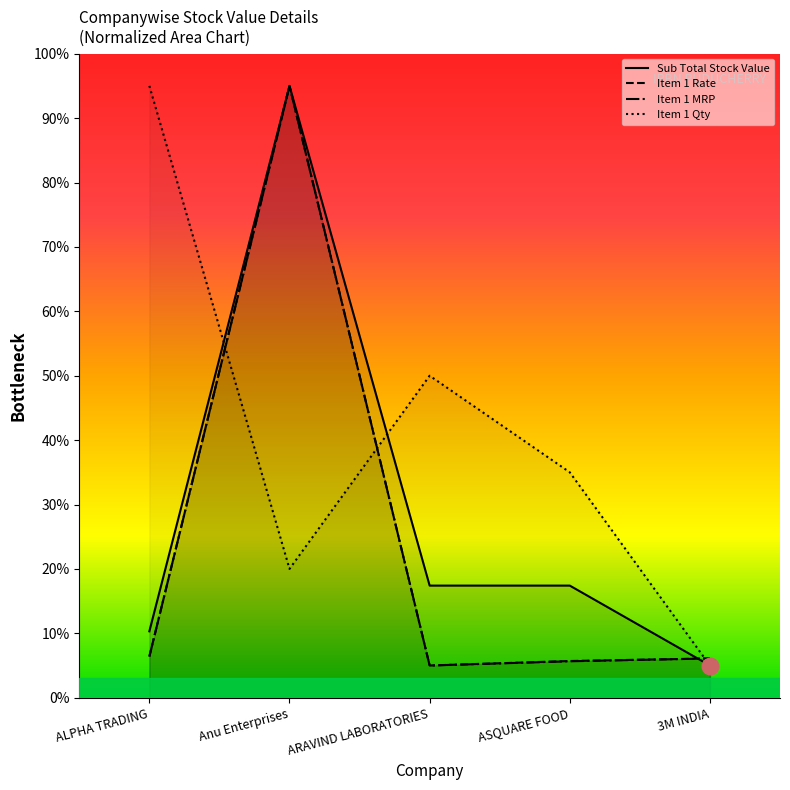

What position from the left is Anu Enterprises?

2